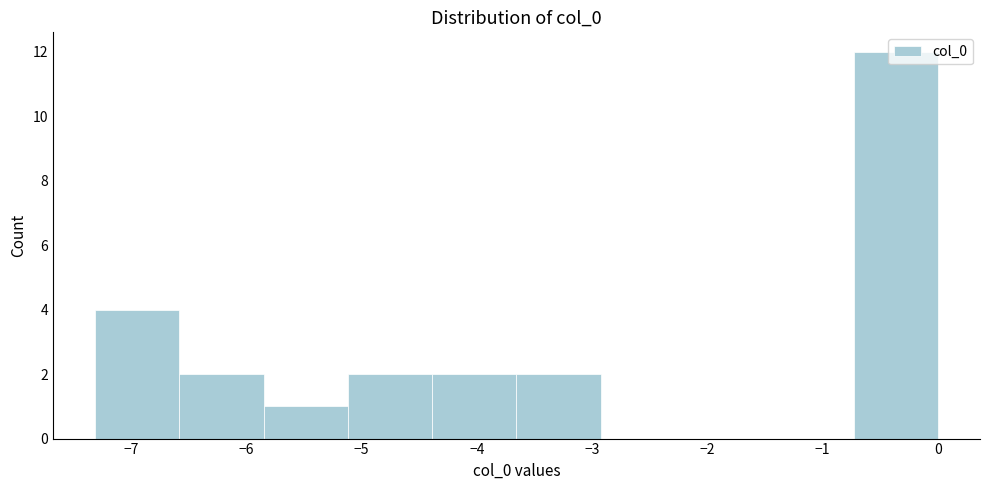

How tall is the bar that spans -7.3 to -6.6 on the x-axis? Neither the bar edges nor the heights are printed on the chart, so give them approximately, as read against the axes.

4